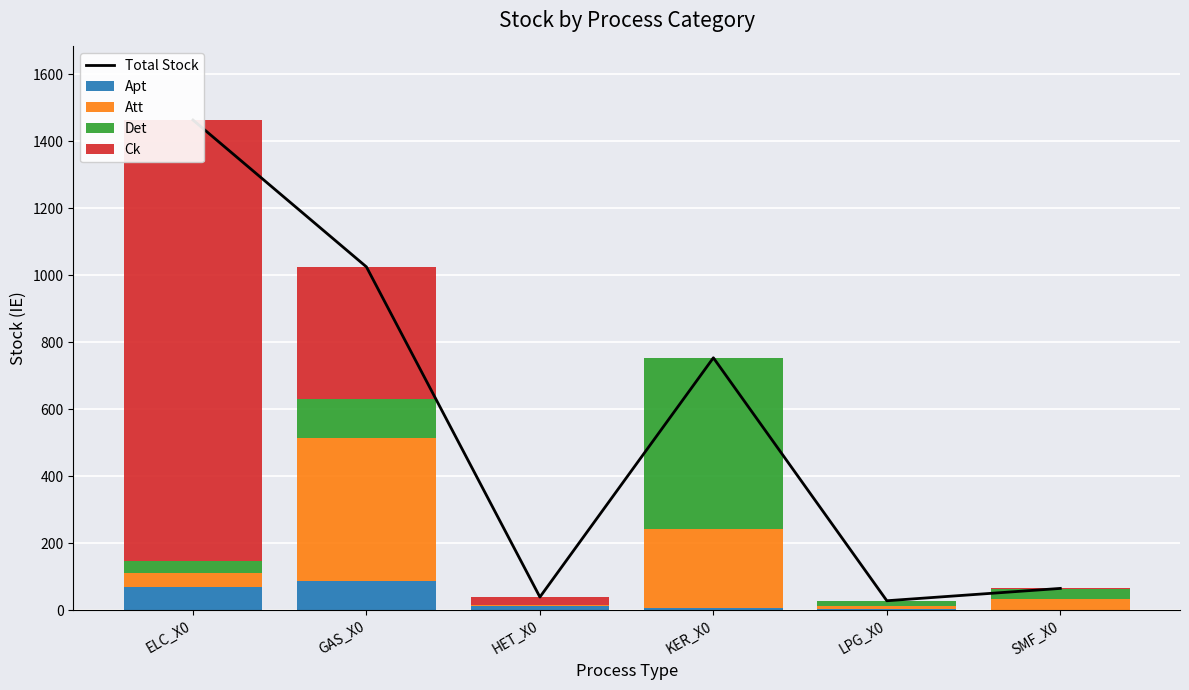

What is the difference between the maximum and minimum values in the Att series?

426.1